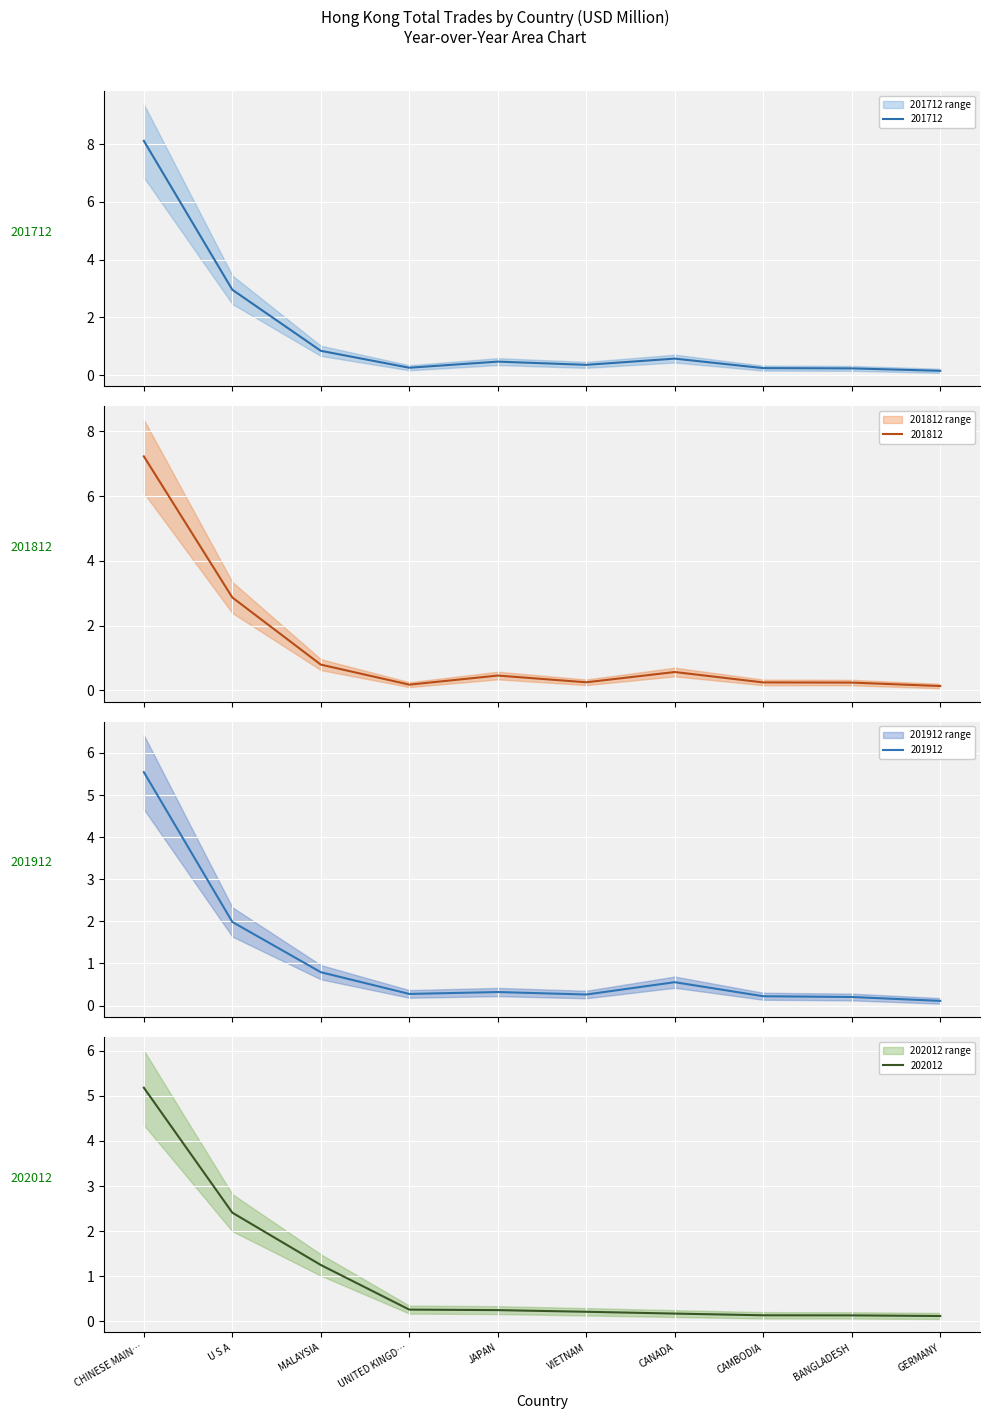

True or false: 201912 has a value of 0.1 at GERMANY.

False